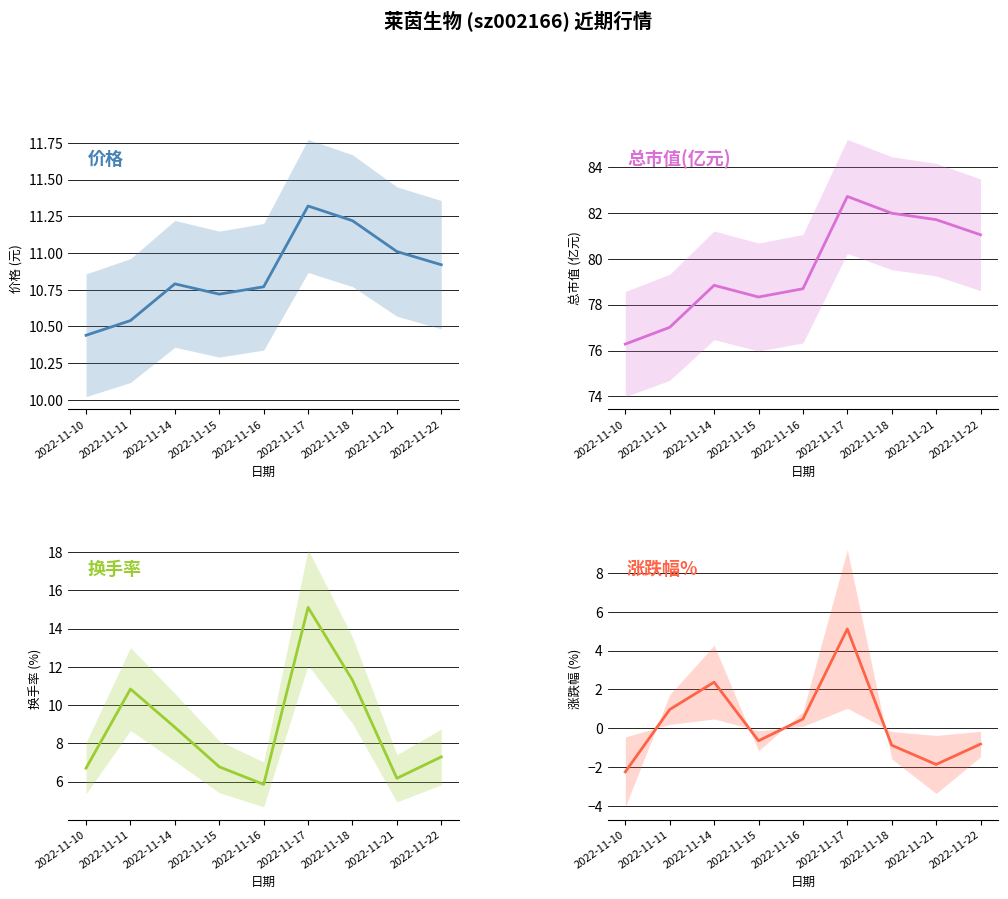

The 涨跌幅% series shows -1.1 at 2022-11-22. True or false?

False